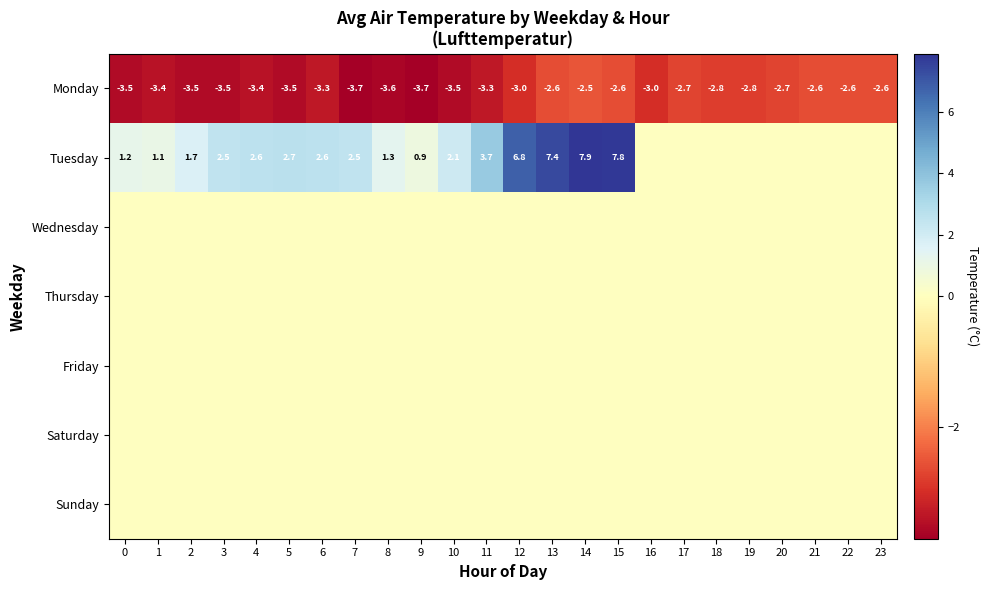

Which has a higher value, 21 or 3?

21